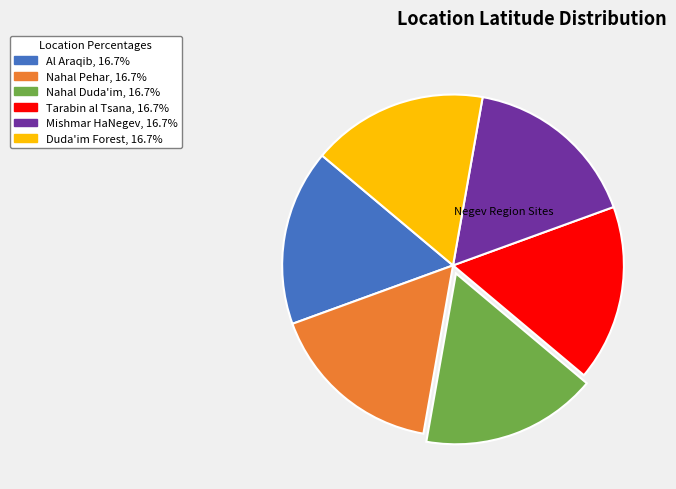

Combined, do Tarabin al Tsana and Duda'im Forest account for over 50%?

No